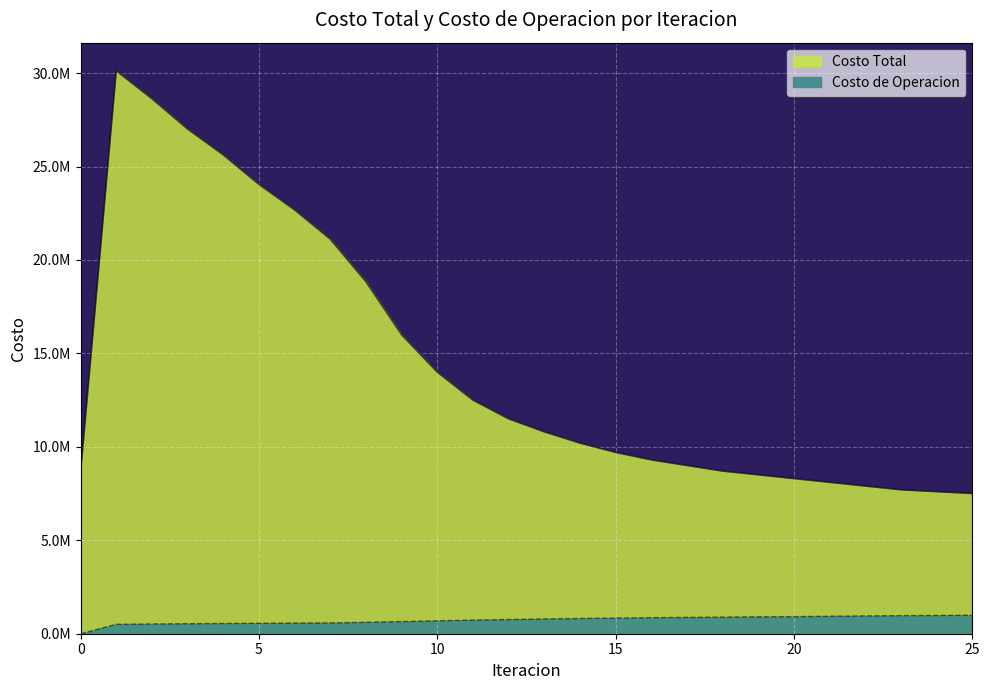

True or false: Costo de Operacion has more than 2 interior local peaks.

False